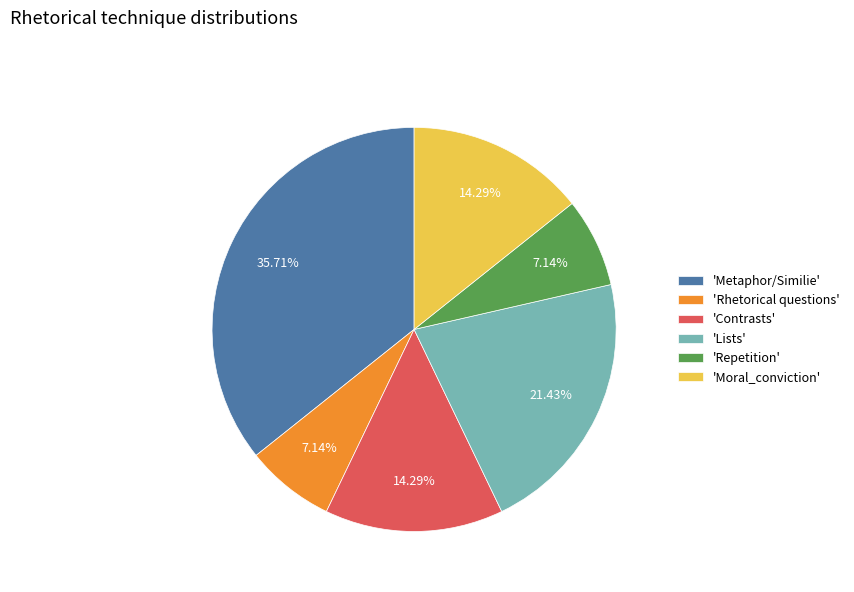

To the nearest percent, what is the average slice percentage?

17%